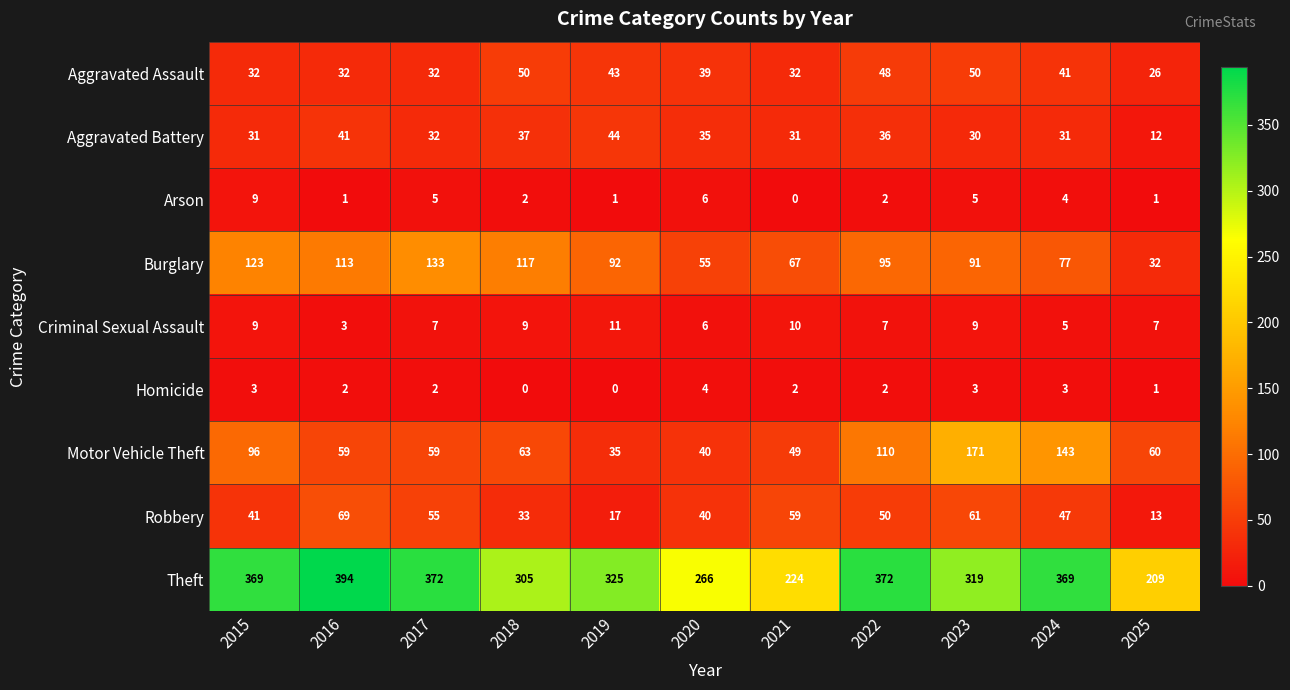

What is the greatest value displayed?

394